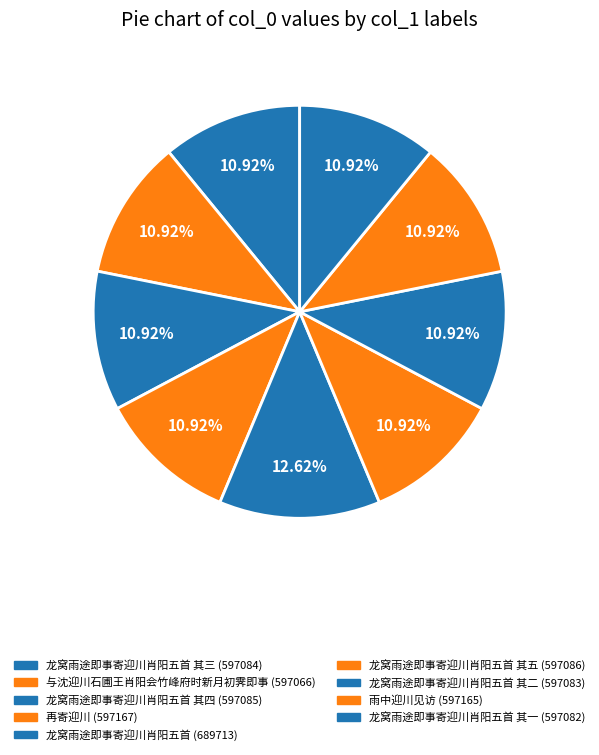

Is there a majority slice in this chart?

No